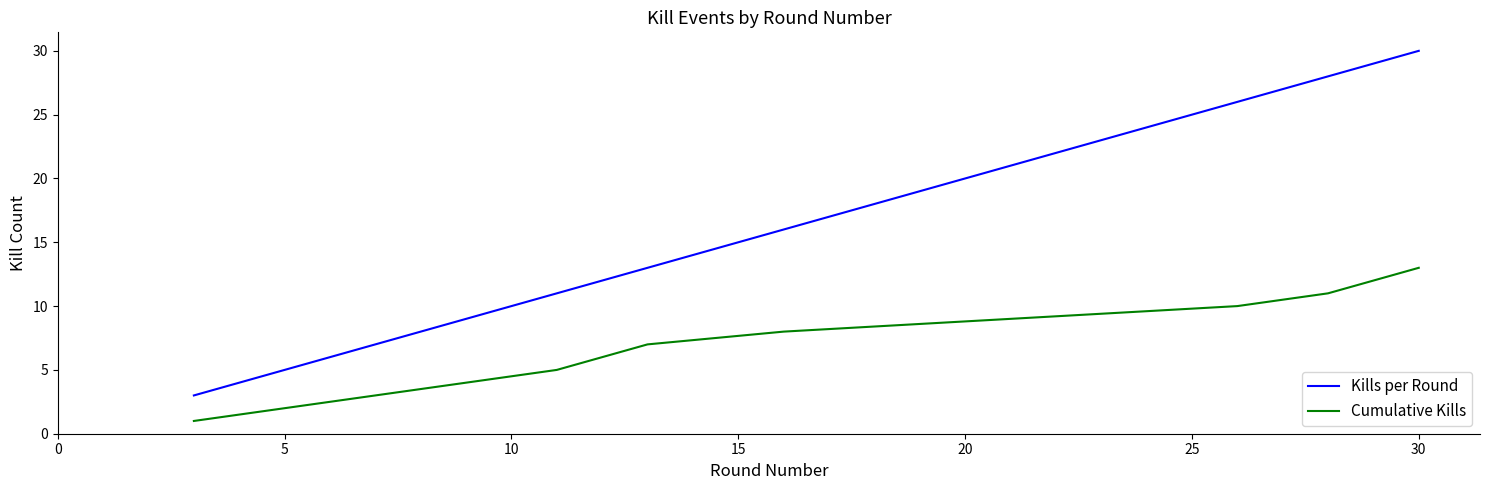

List the series in order of their overall mean, lowest first.

Cumulative Kills, Kills per Round